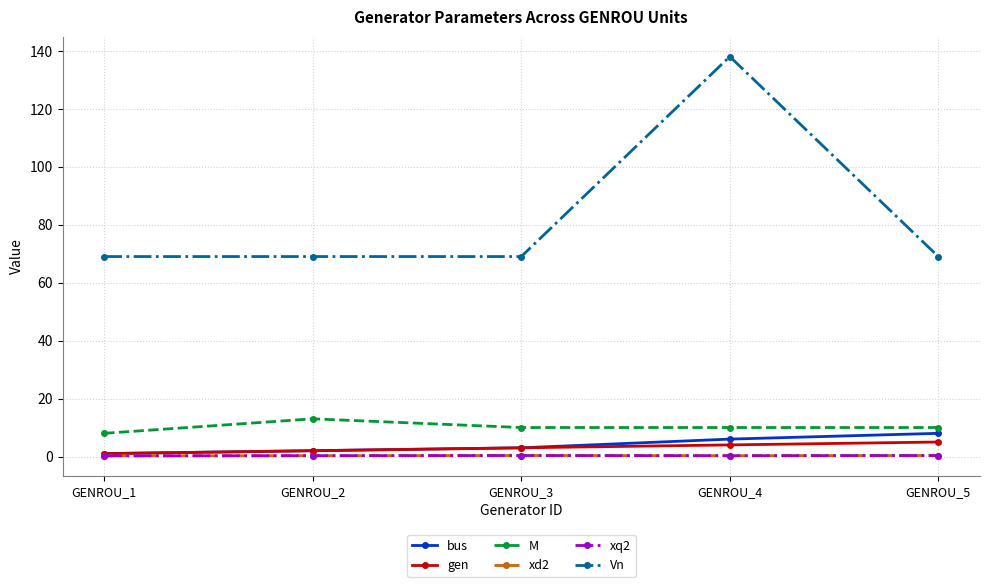

Is this an area chart (filled region under the line)?

No